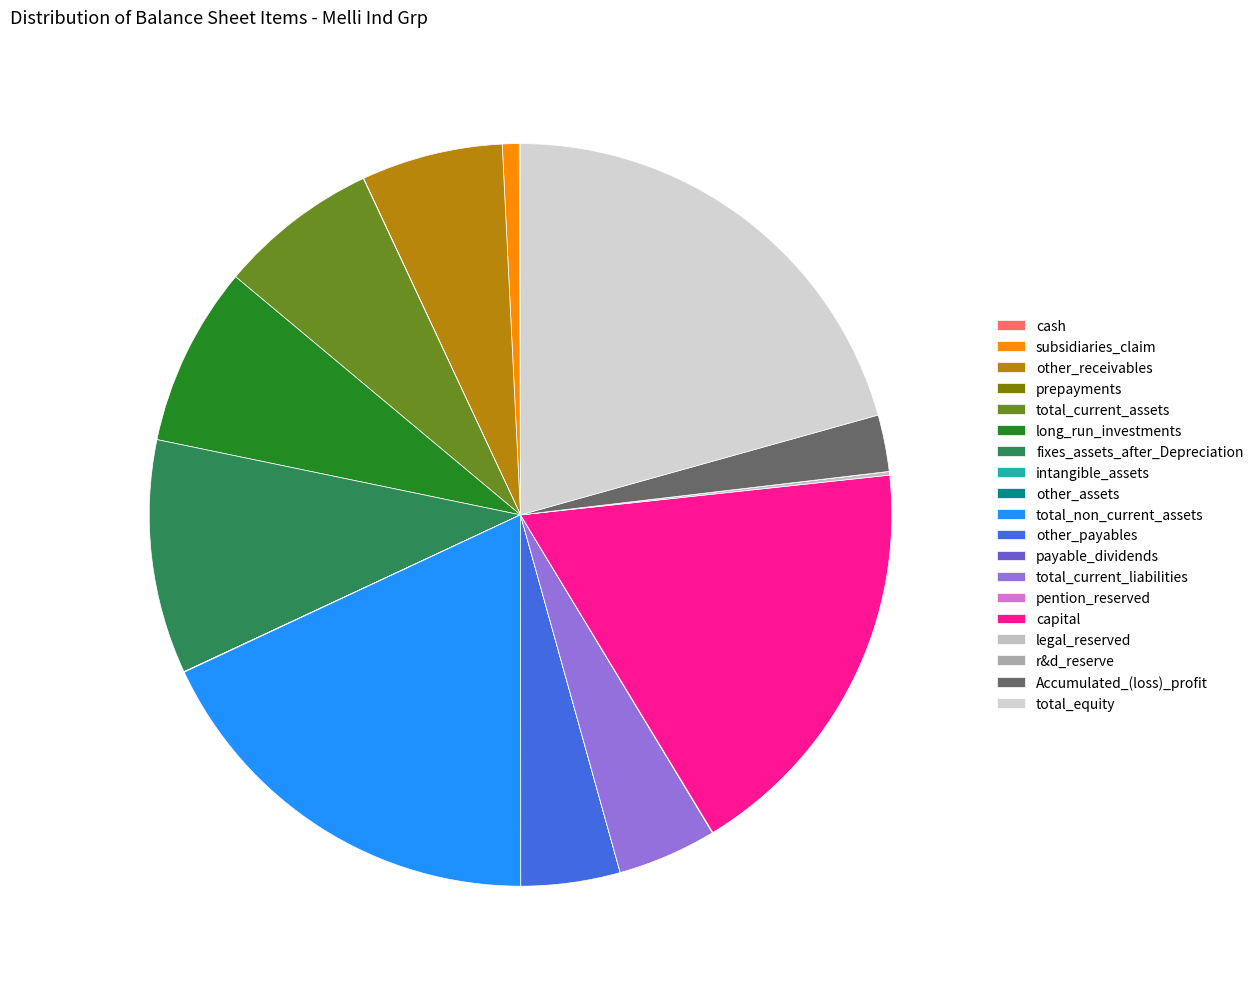

Does pention_reserved represent more than half of the total?

No